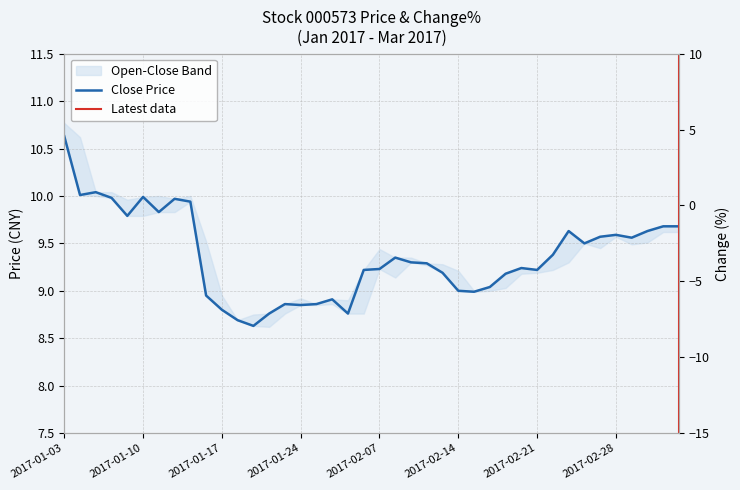

True or false: close and change_pct intersect in this chart.

False